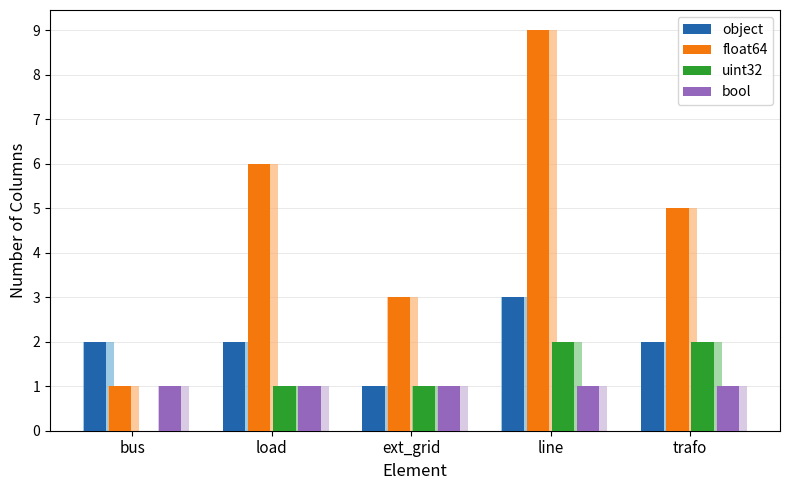

What is the label of the 3rd bar from the right?

ext_grid